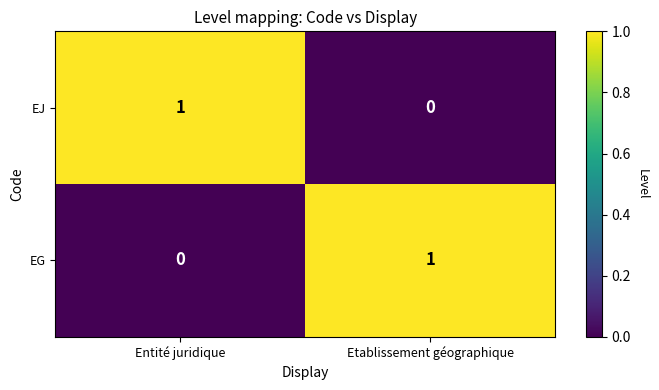

Is it true that EG equals 2 at Etablissement géographique?

False